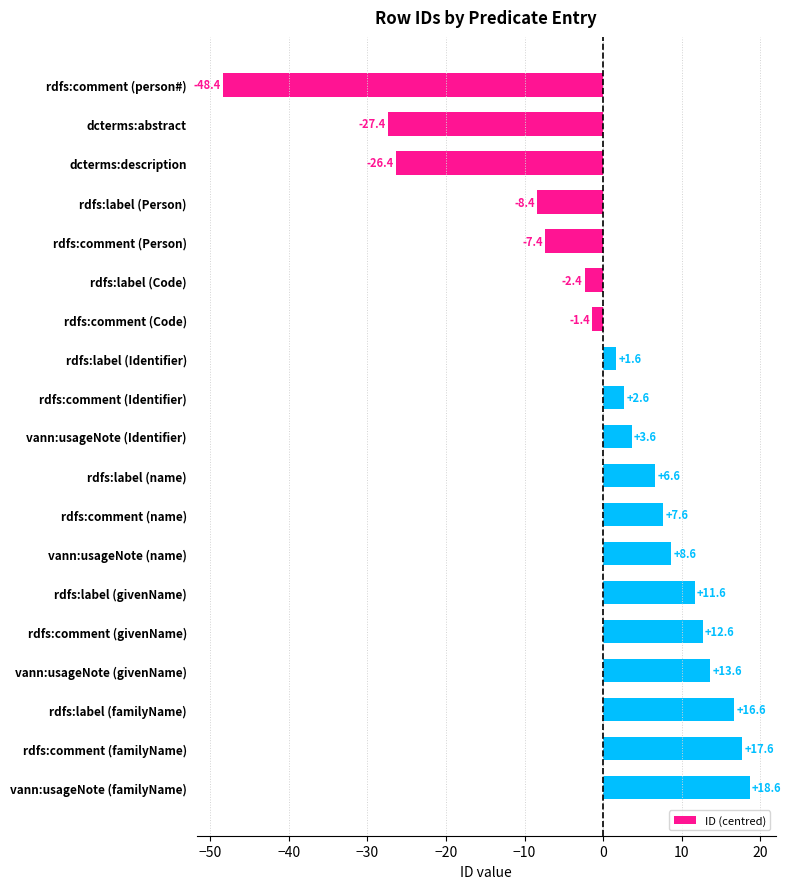

True or false: the data shows 6.6 at rdfs:label (name).

True